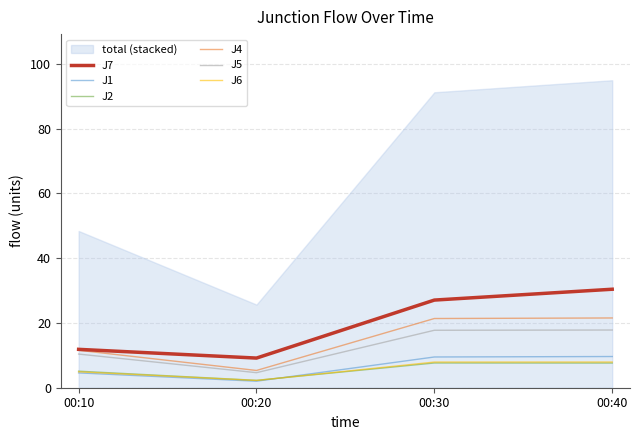

Does the chart display data point markers on the line(s)?

No